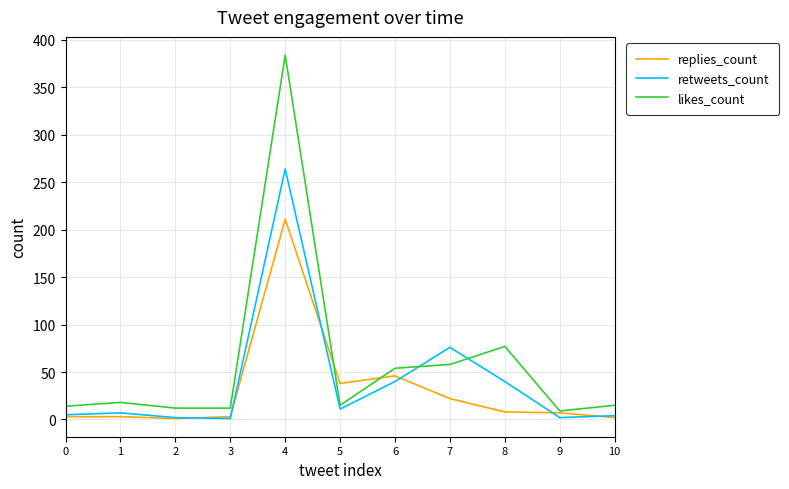

How many categories are shown in the chart?

11